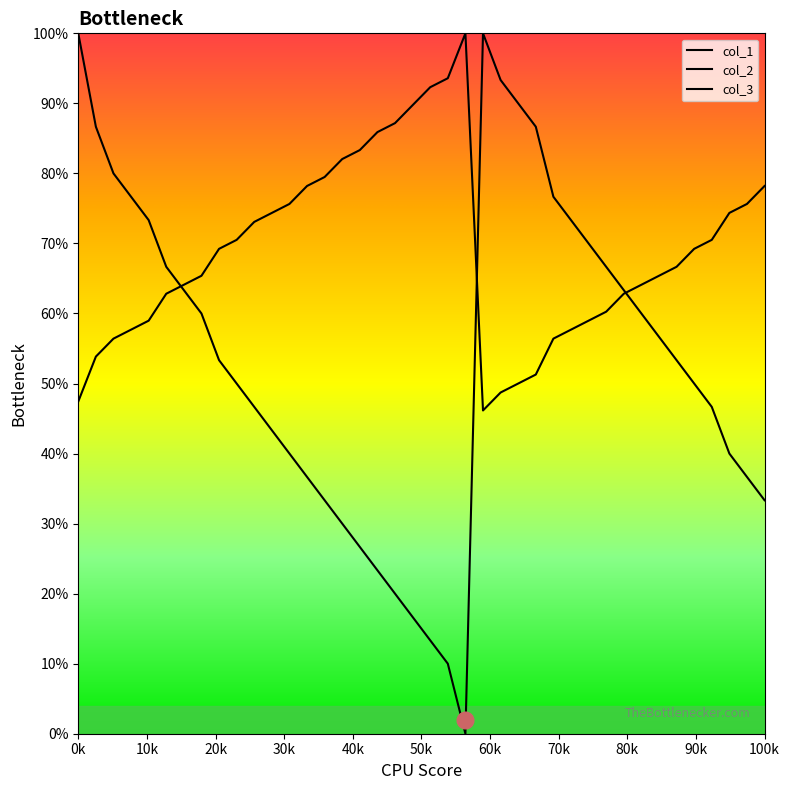

Between 0 and 0, which series saw the biggest shift?

col_2